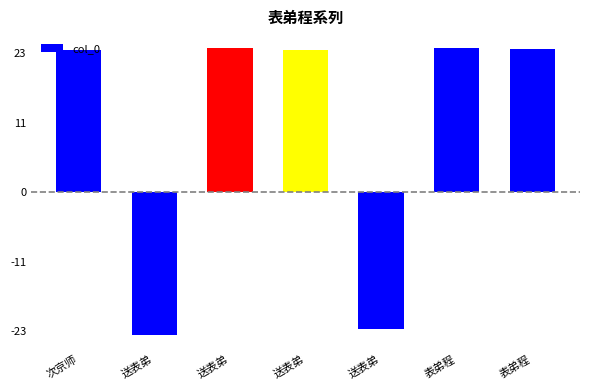

Are the bars horizontal?

No